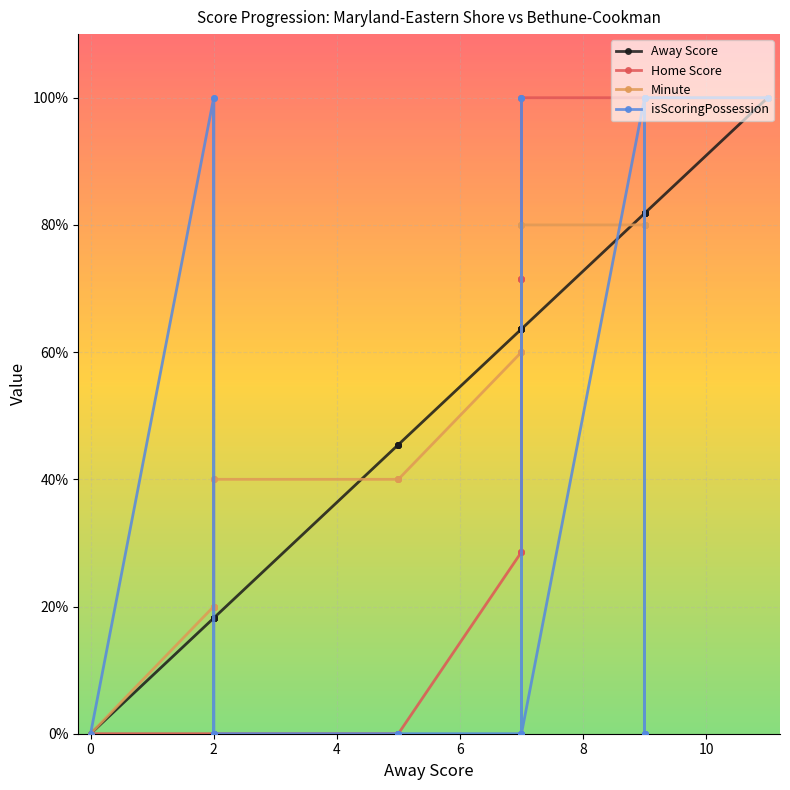

What is the label of the 11th point from the left?

10